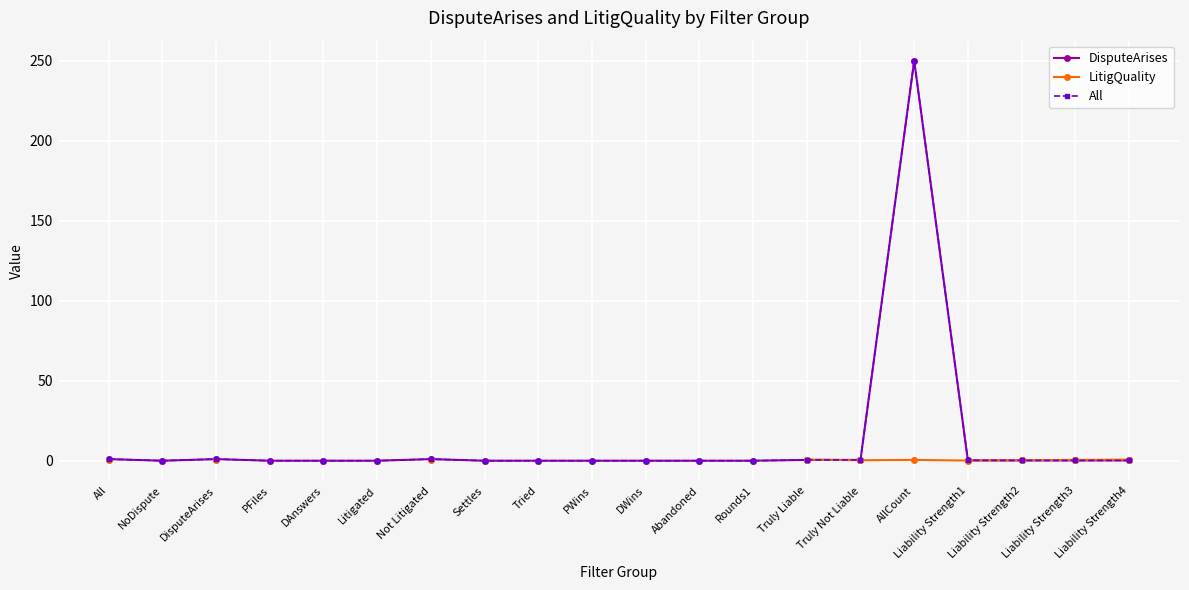

Which series has the largest total across all categories?

DisputeArises